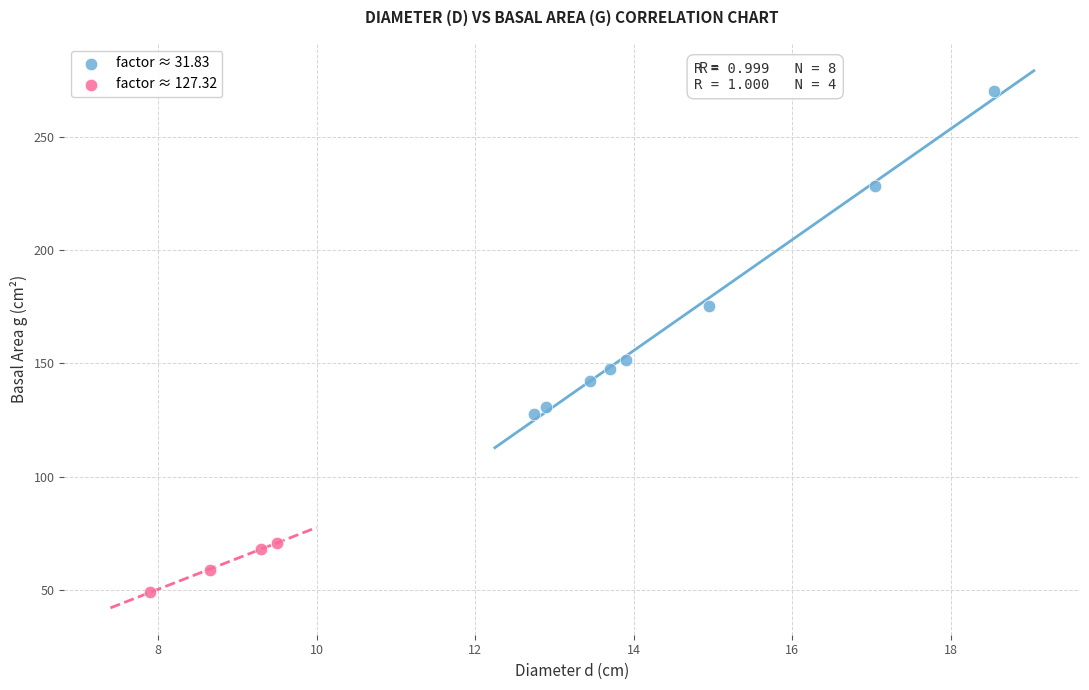

Which series has the largest Y range (max minus min)?

factor ≈ 31.83